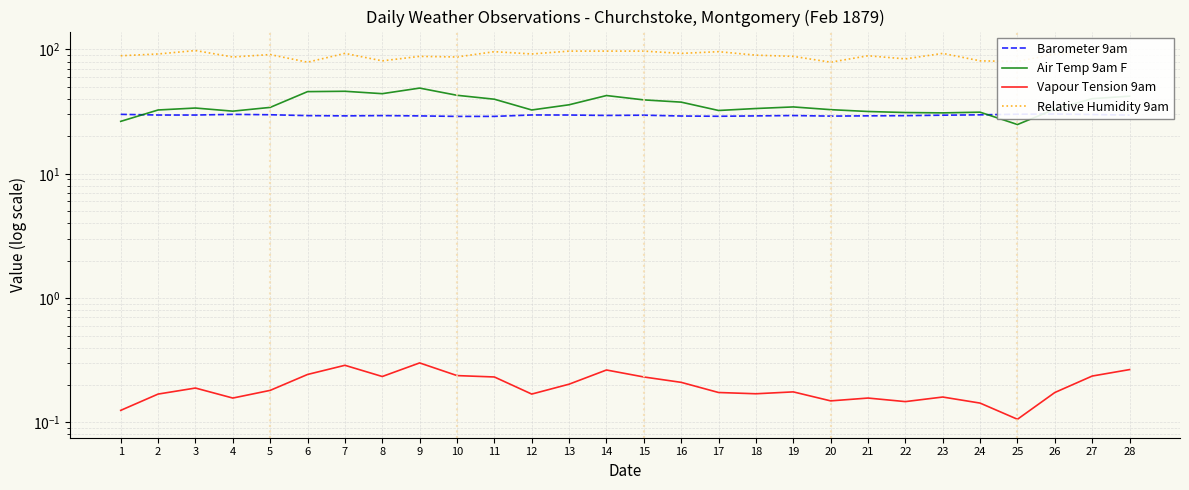

Read the Relative Humidity 9am value at 2.

92.0